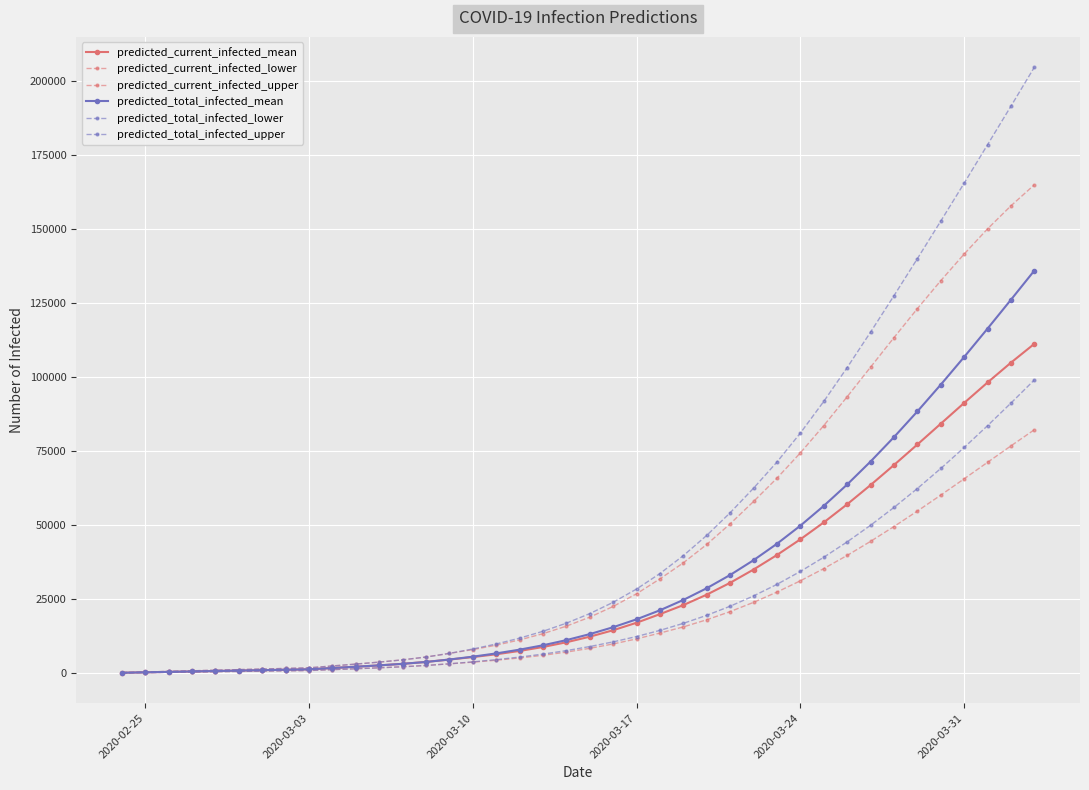

Does the chart have visible grid lines?

Yes